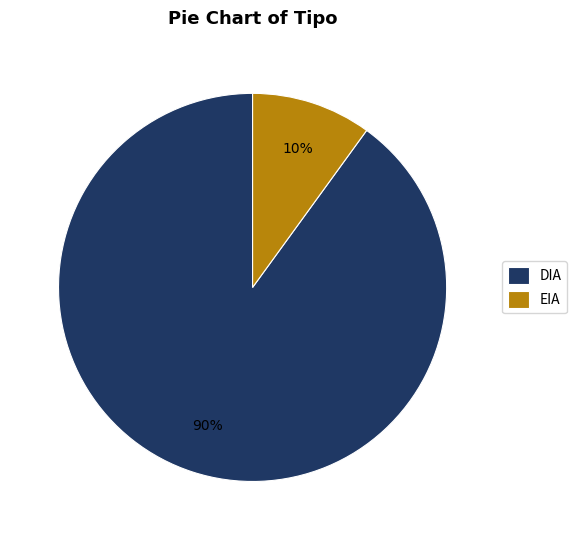

Is DIA the majority of the pie?

Yes